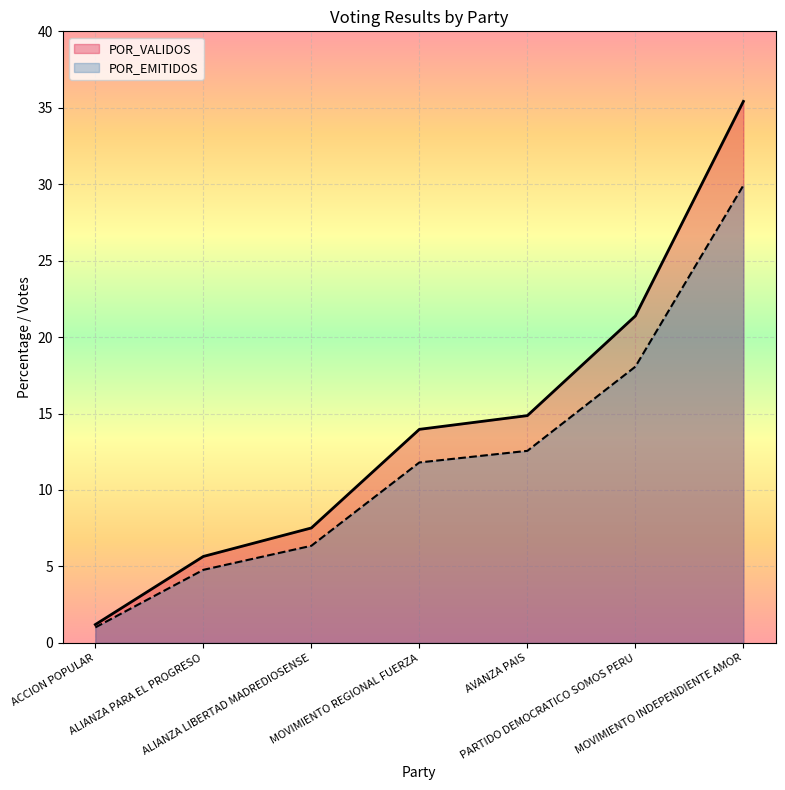

What is the approximate value of POR_VALIDOS at PARTIDO DEMOCRATICO SOMOS PERU?

21.4